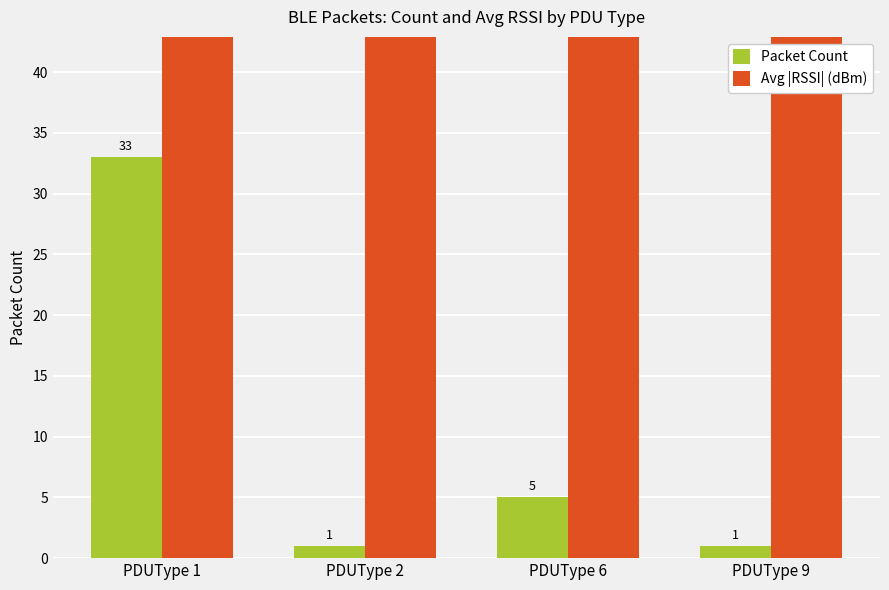

Reading left to right, list all the values displayed in this chart.

Packet Count: PDUType 1=33	PDUType 2=1	PDUType 6=5	PDUType 9=1
Avg |RSSI| (dBm): PDUType 1=78	PDUType 2=80	PDUType 6=77	PDUType 9=80